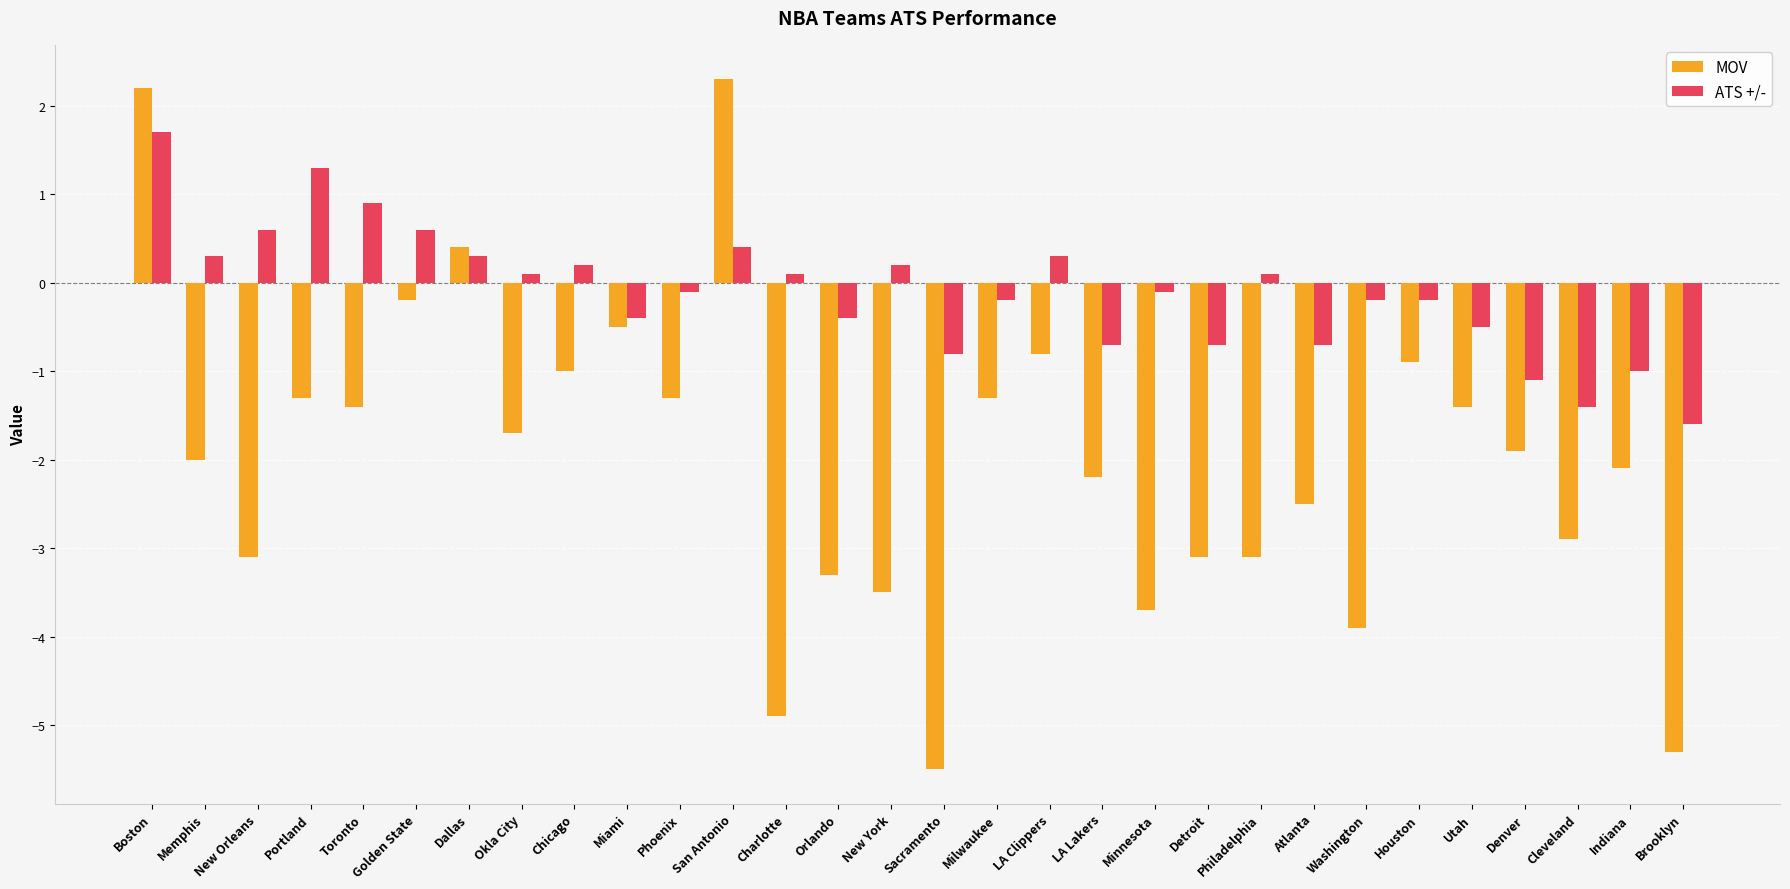

What is the difference between the maximum and second lowest values in the ATS +/- series?

3.1